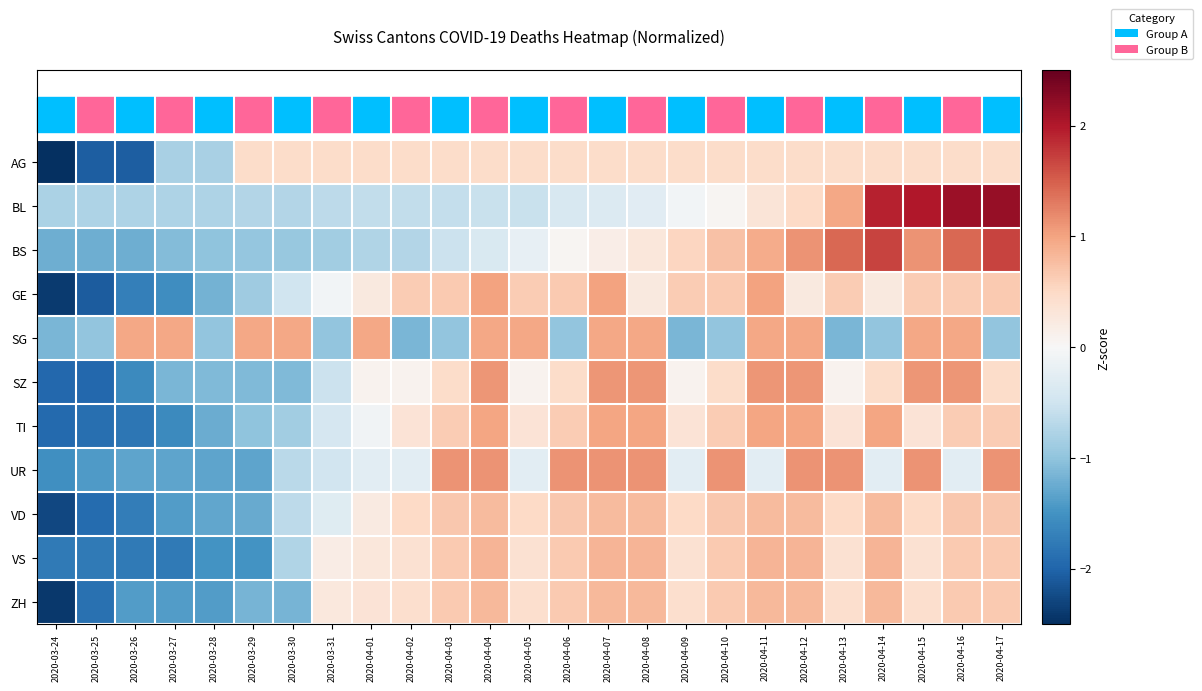

What is the spread (max minus min) of values at 2020-03-29?

2.5